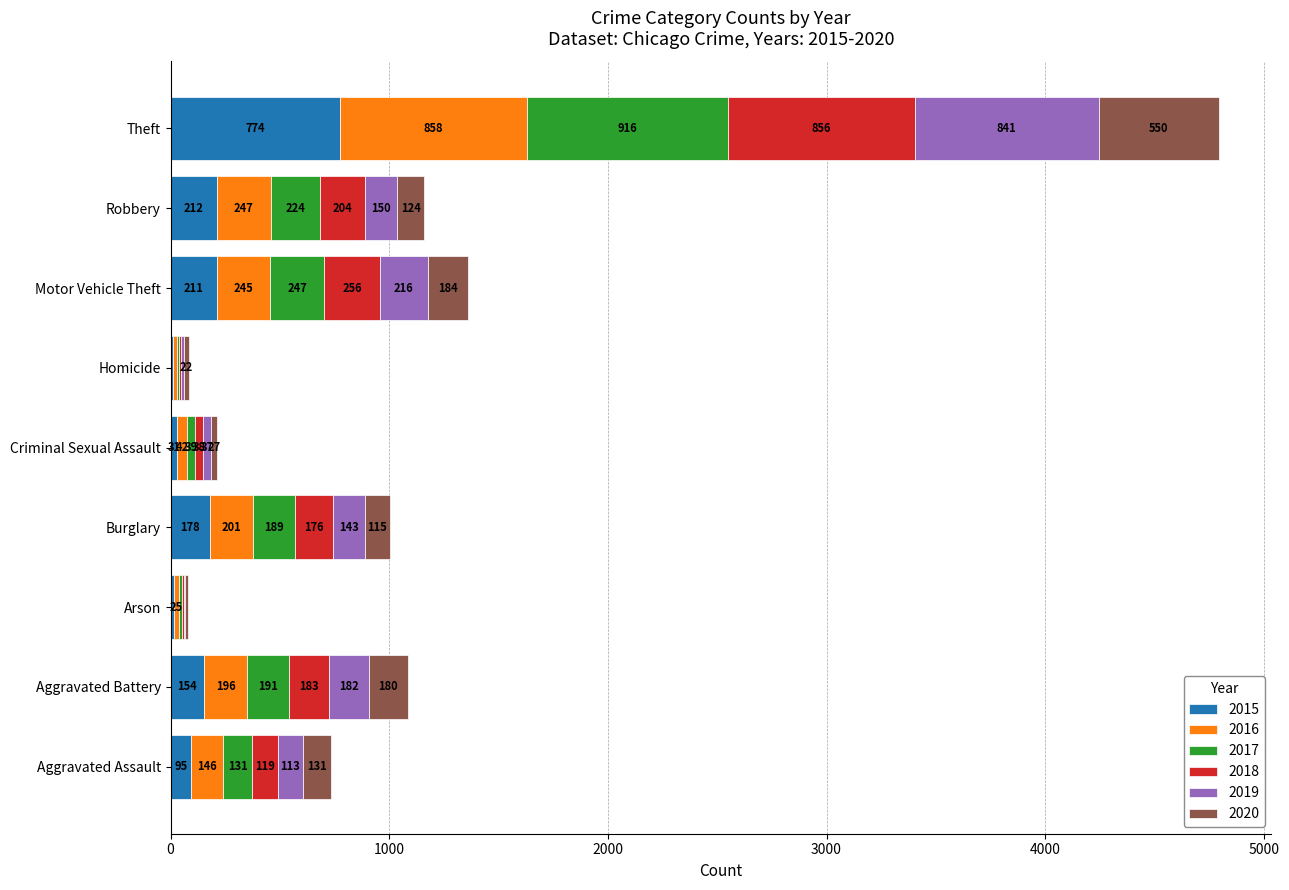

Is it true that 2015 equals 13 at Homicide?

True